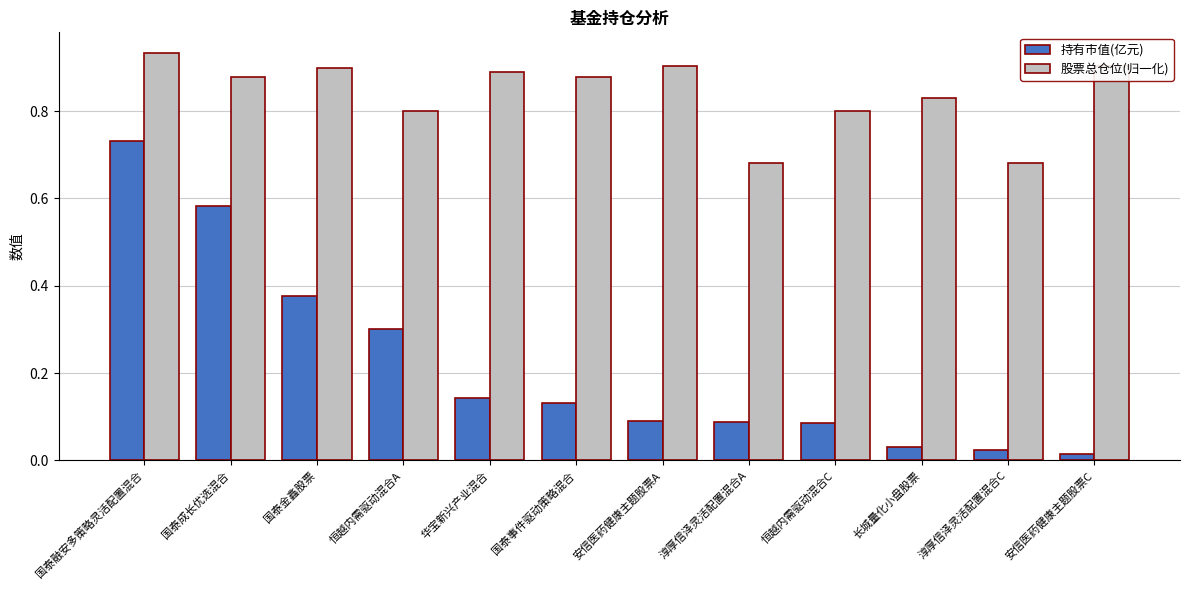

At 安信医药健康主题股票C, list the series in order from smallest to largest.

持有市值(亿元), 股票总仓位(归一化)